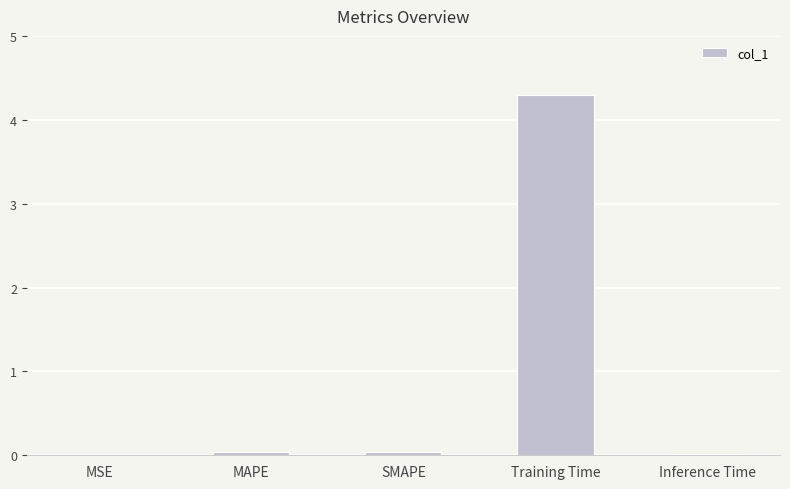

How many series are shown in this chart?

1